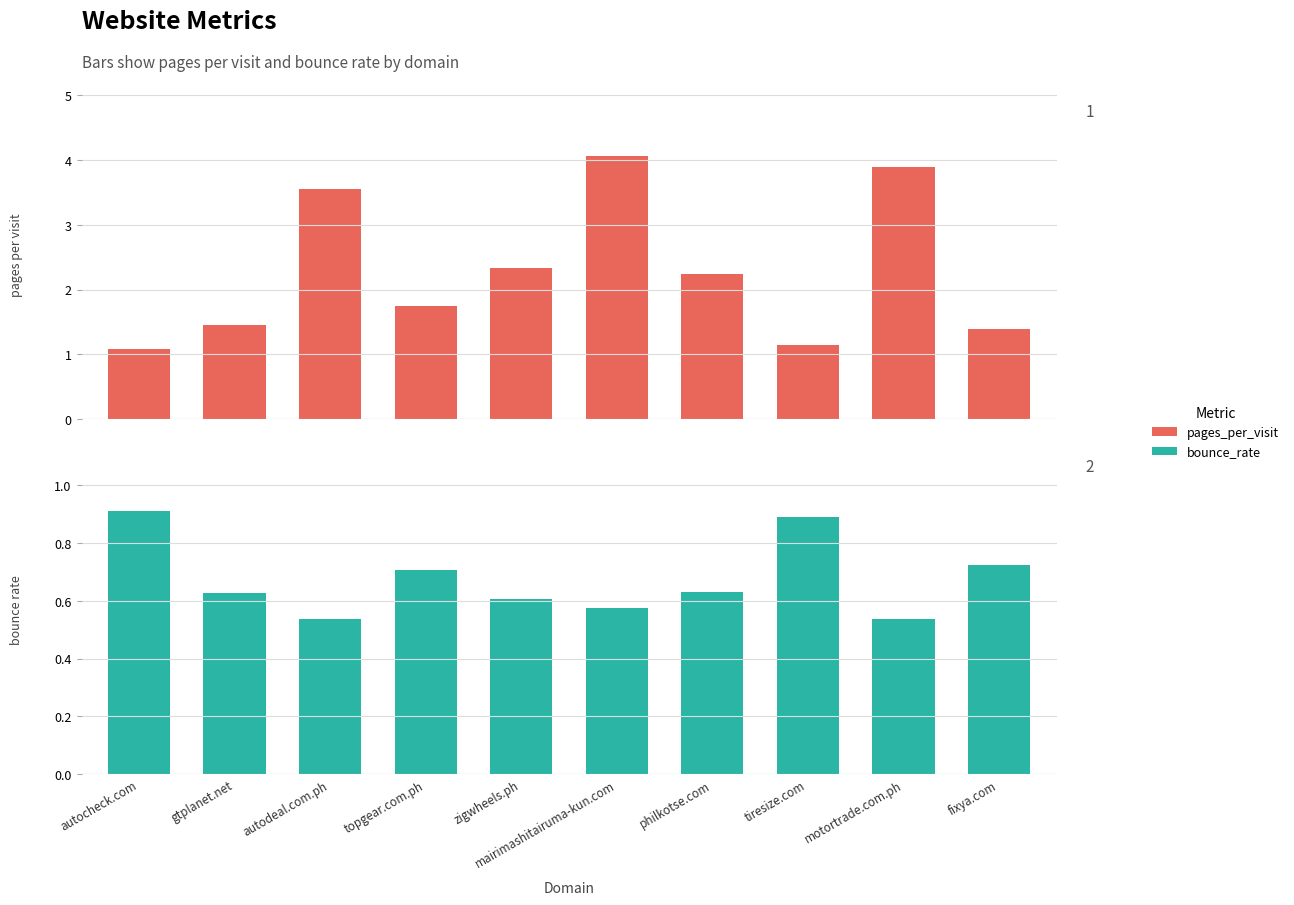

How many values in the pages_per_visit series exceed 2?

5